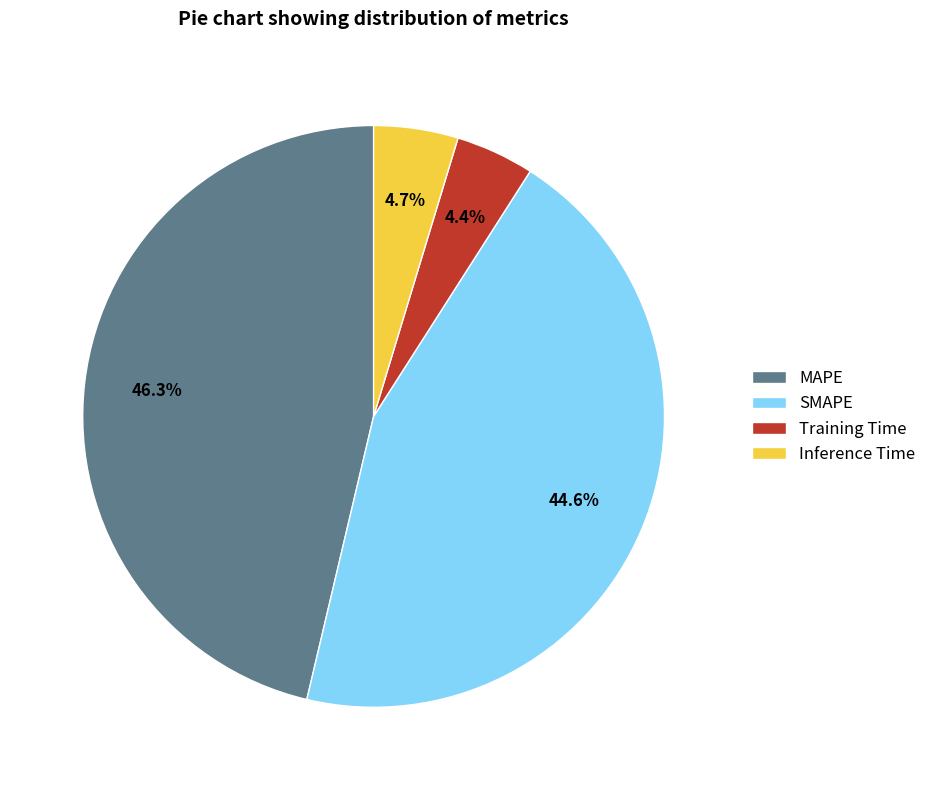

To the nearest percent, what portion does SMAPE represent?

45%